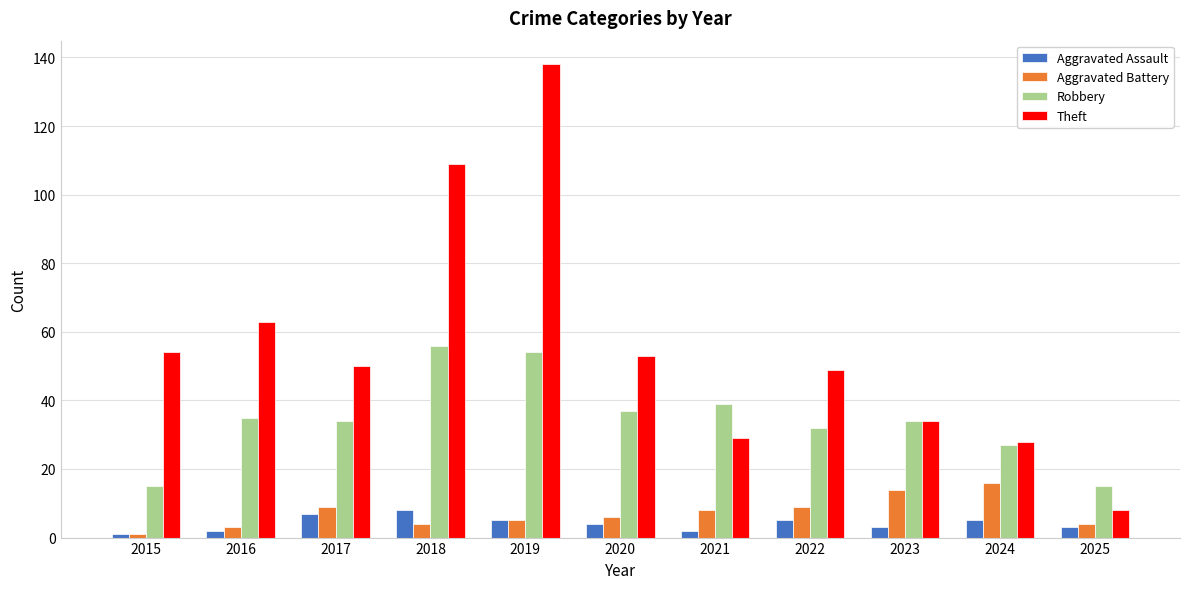

At which label does Aggravated Battery first exceed 6?

2017